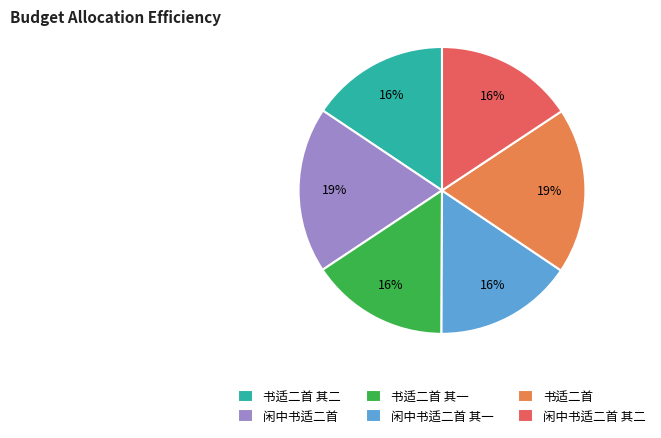

Is there any slice that represents more than half of the pie?

No